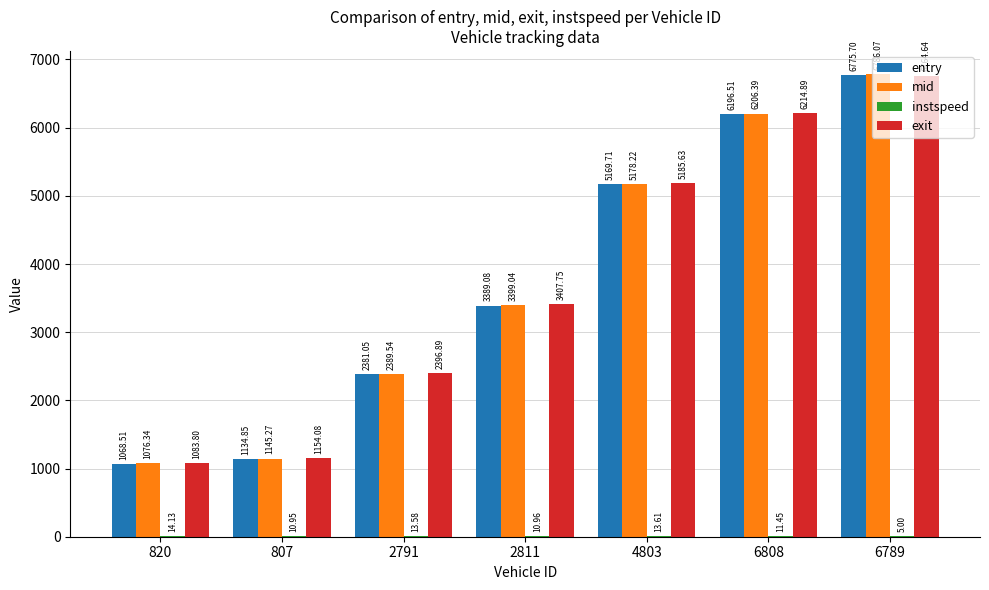

What is the sum of all exit values?

26207.7